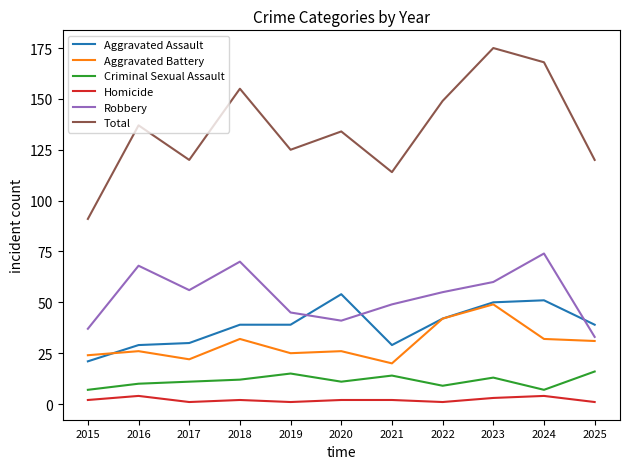

How many intersections are there between Robbery and Aggravated Assault?

3